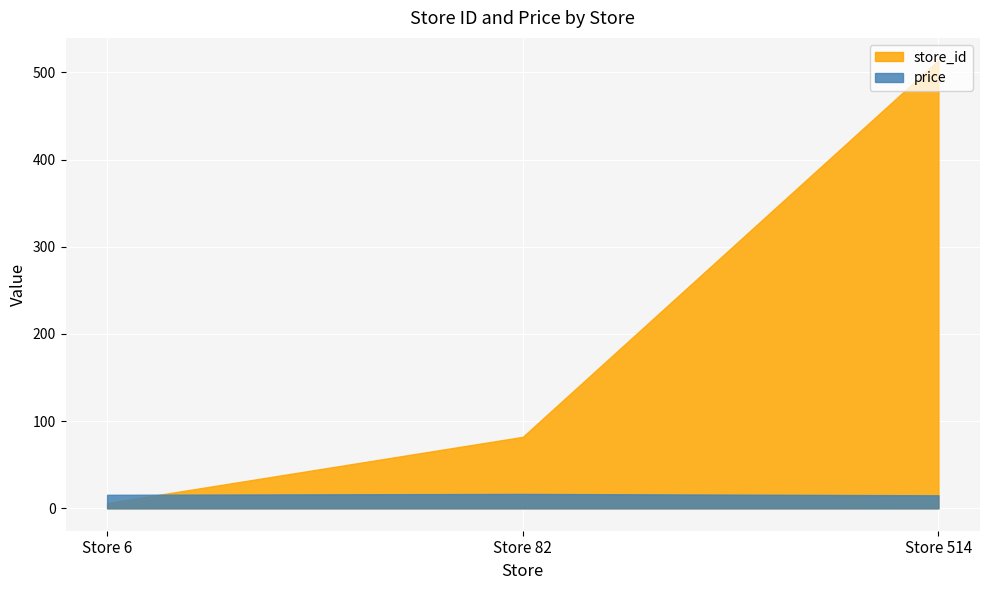

What is the sum of the price values at Store 6 and Store 82?

32.0